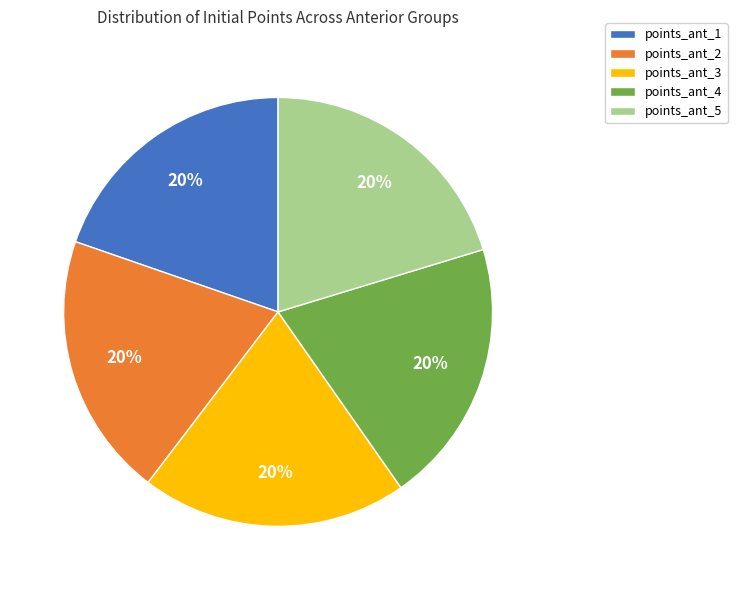

Does points_ant_2 account for over 50% of the chart?

No